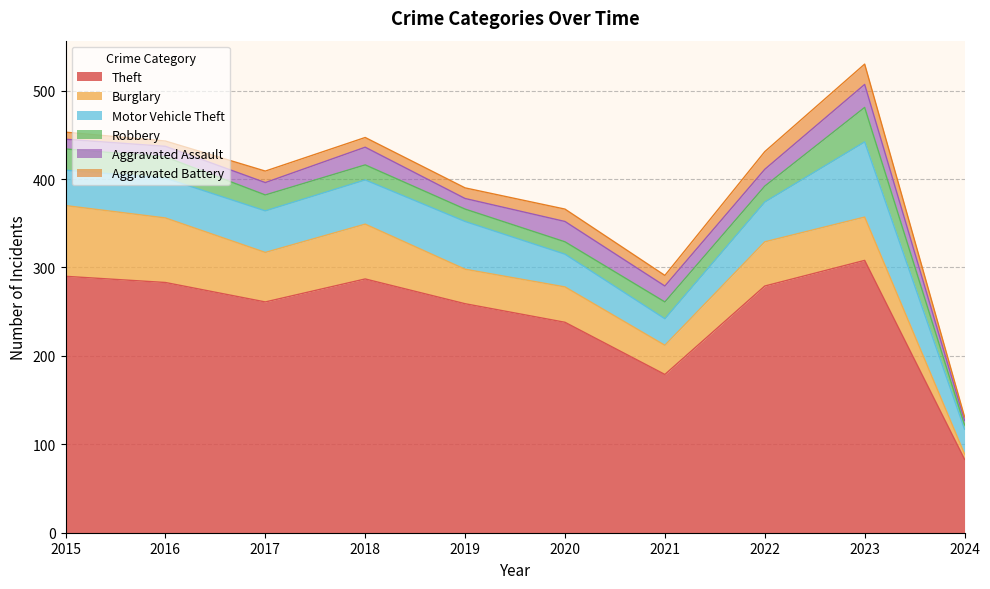

Rank the series at 2024 from lowest to highest value.

Aggravated Battery, Robbery, Aggravated Assault, Burglary, Motor Vehicle Theft, Theft